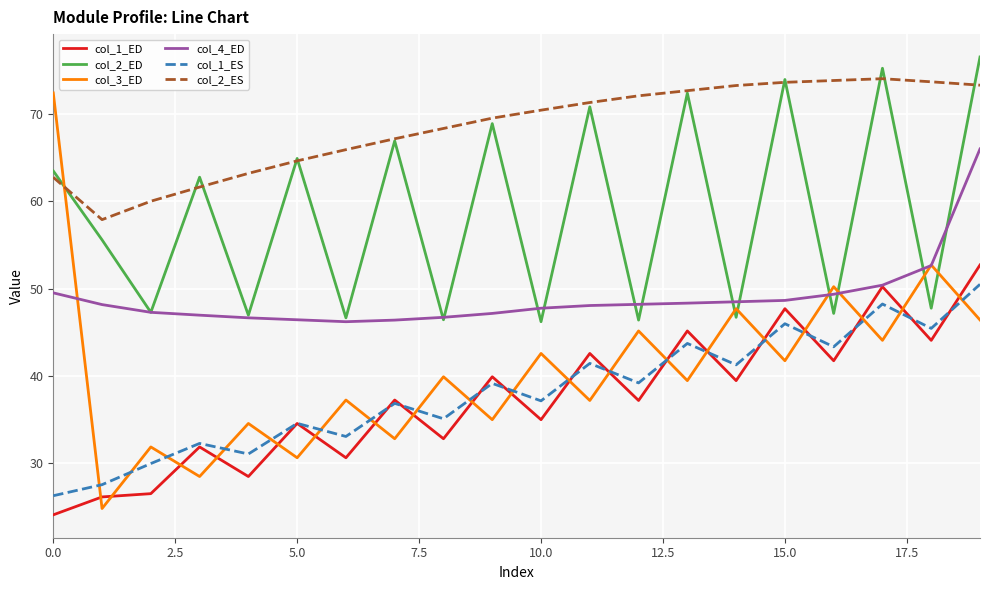

Which series has the largest range (max minus min)?

col_3_ED